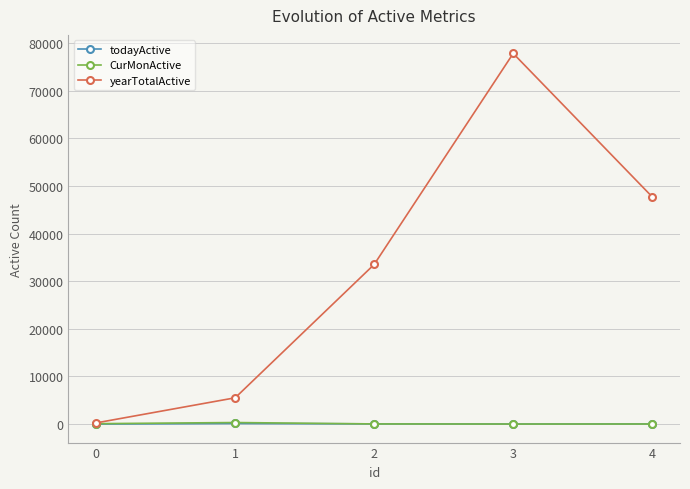

What is the sum of all todayActive values?

212